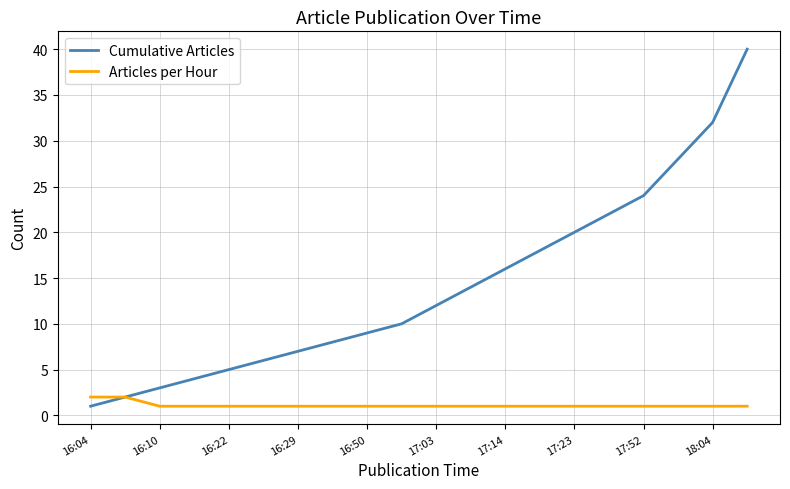

Which series has the largest range (max minus min)?

Cumulative Articles